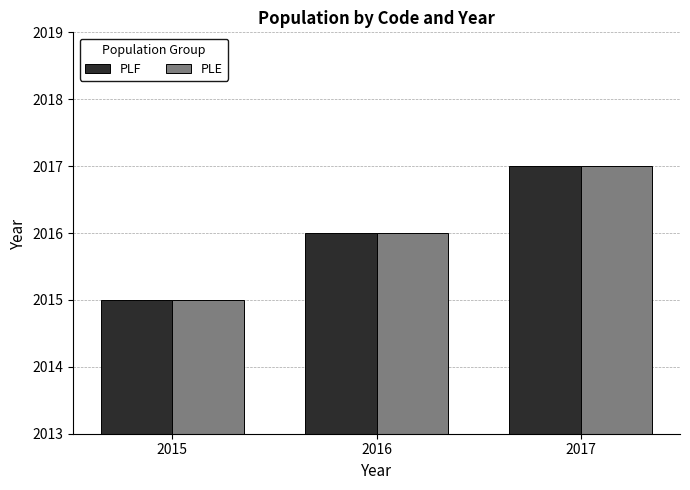

What is the difference between the PLE values at 2015 and 2016?

1